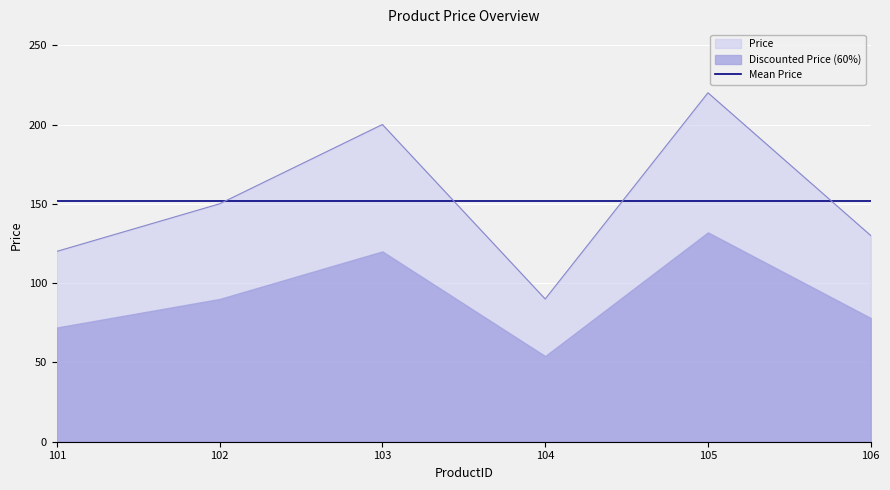

Where is the first local minimum?

104